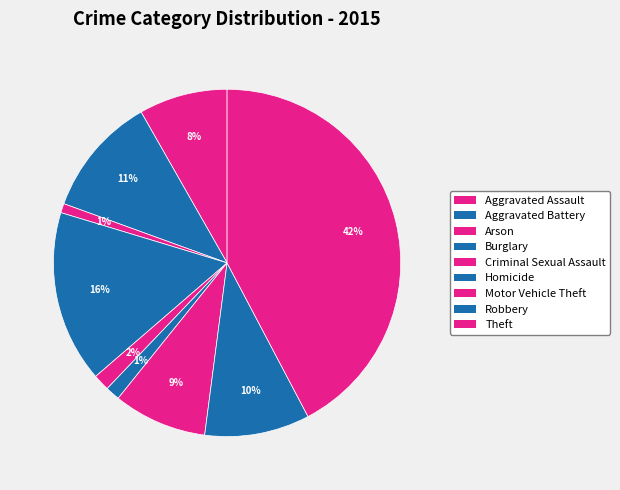

What percentage is the Criminal Sexual Assault slice, to the nearest percent?

2%